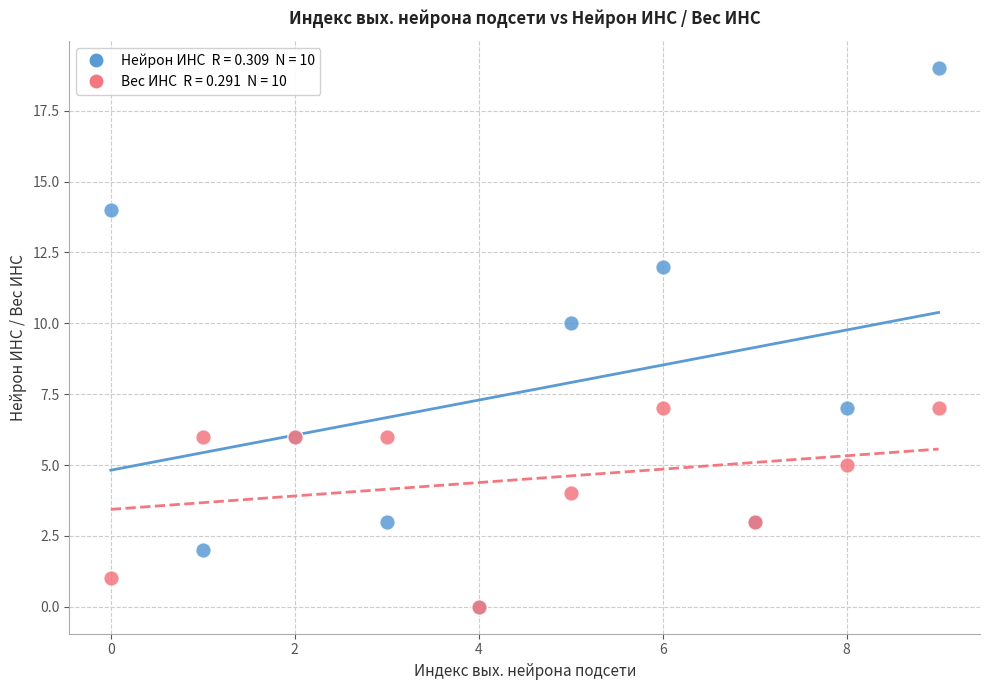

Across all series, what Y value is closest to 9?

10